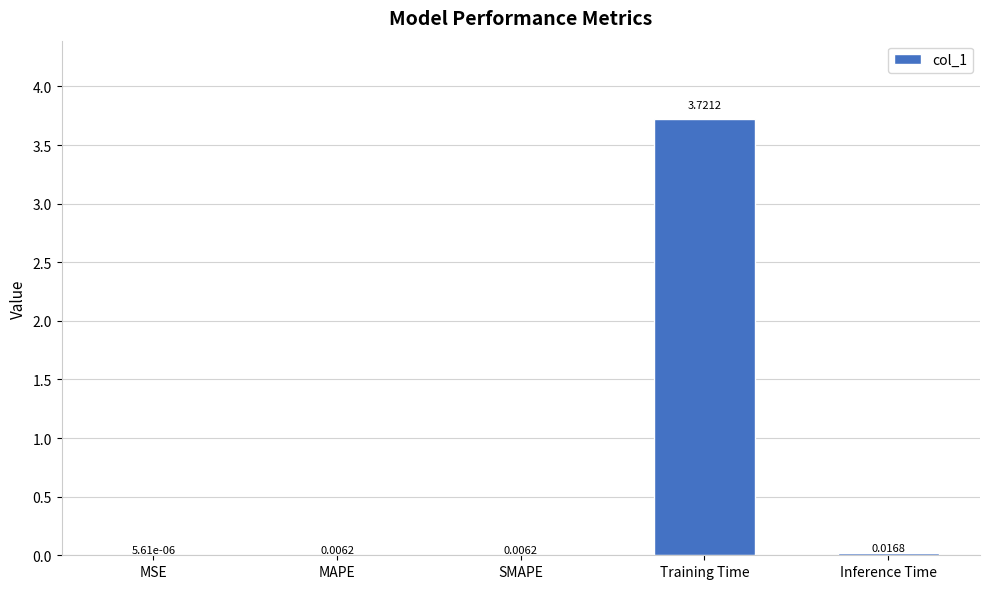

Which has a higher value, MAPE or Training Time?

Training Time